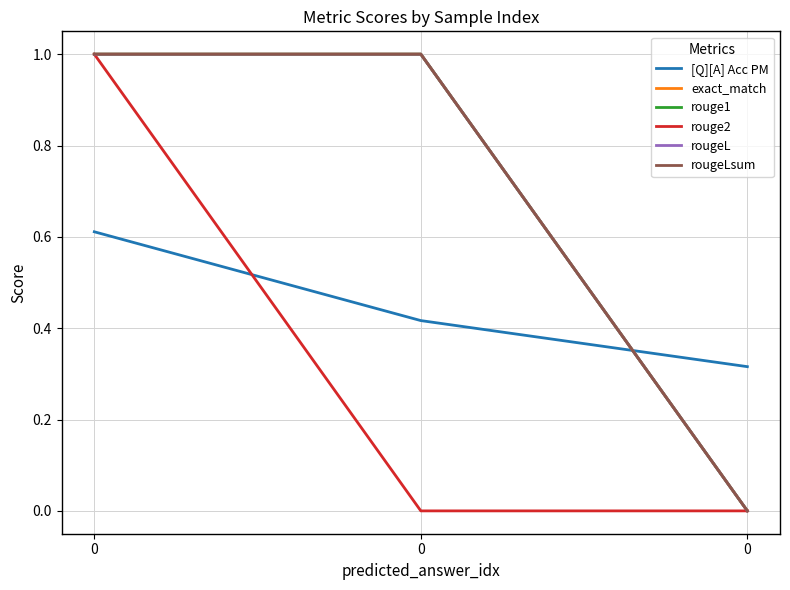

What is the difference between the highest and lowest values at 0?

0.4